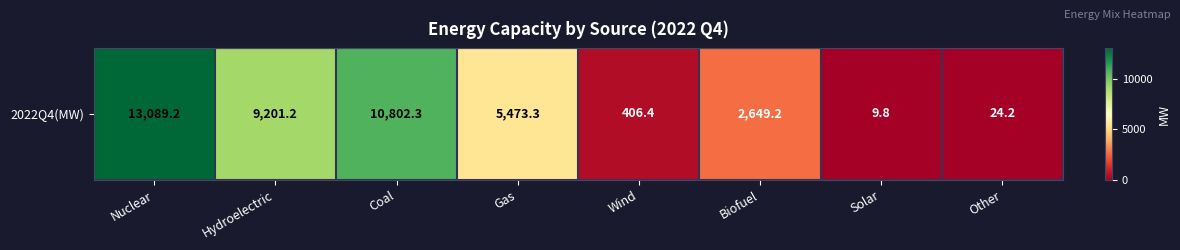

What is the smallest value displayed?

9.8